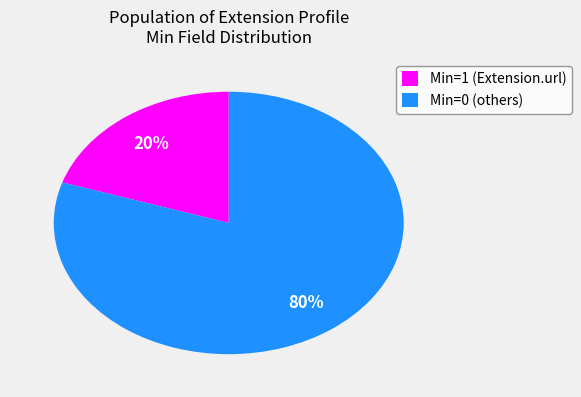

Combined, do Min=1 (Extension.url) and Min=0 (others) account for over 50%?

Yes